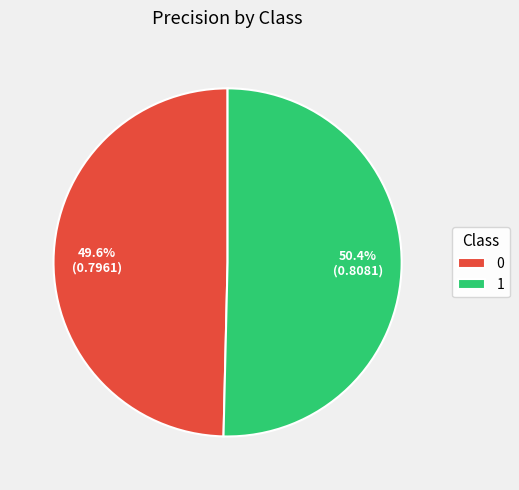

What portion of the pie excludes 1?

49.6%